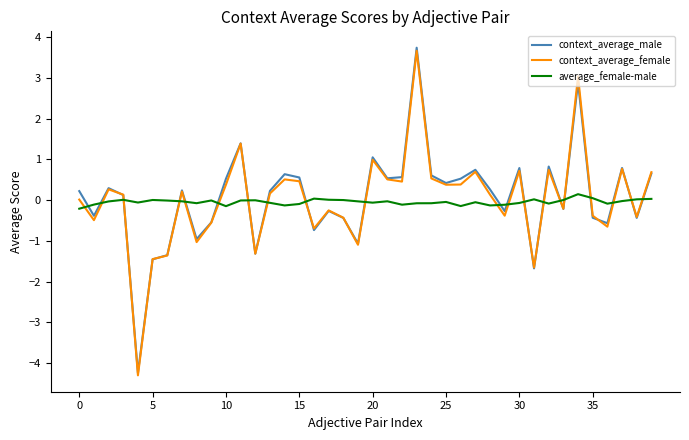

What is the minimum value shown in the chart?

-4.3